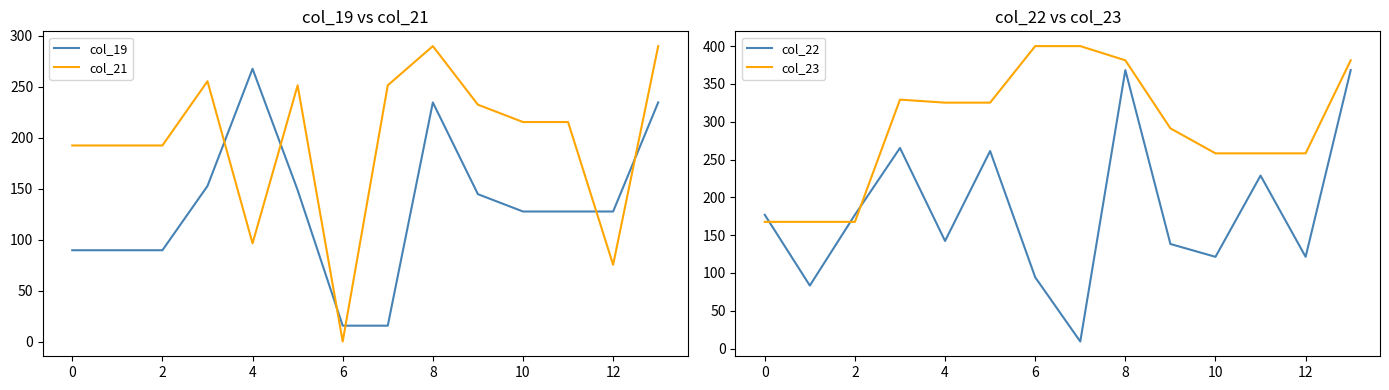

The col_19 series shows 15.5 at 6. True or false?

True